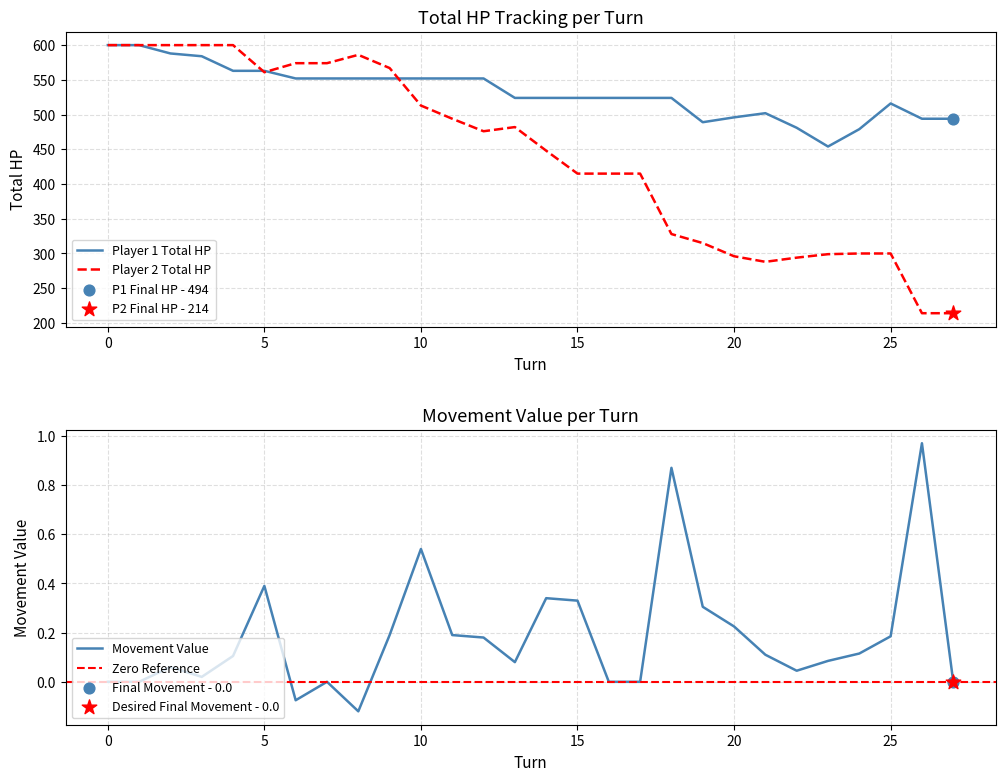

What is the total value across all series at 12?

1028